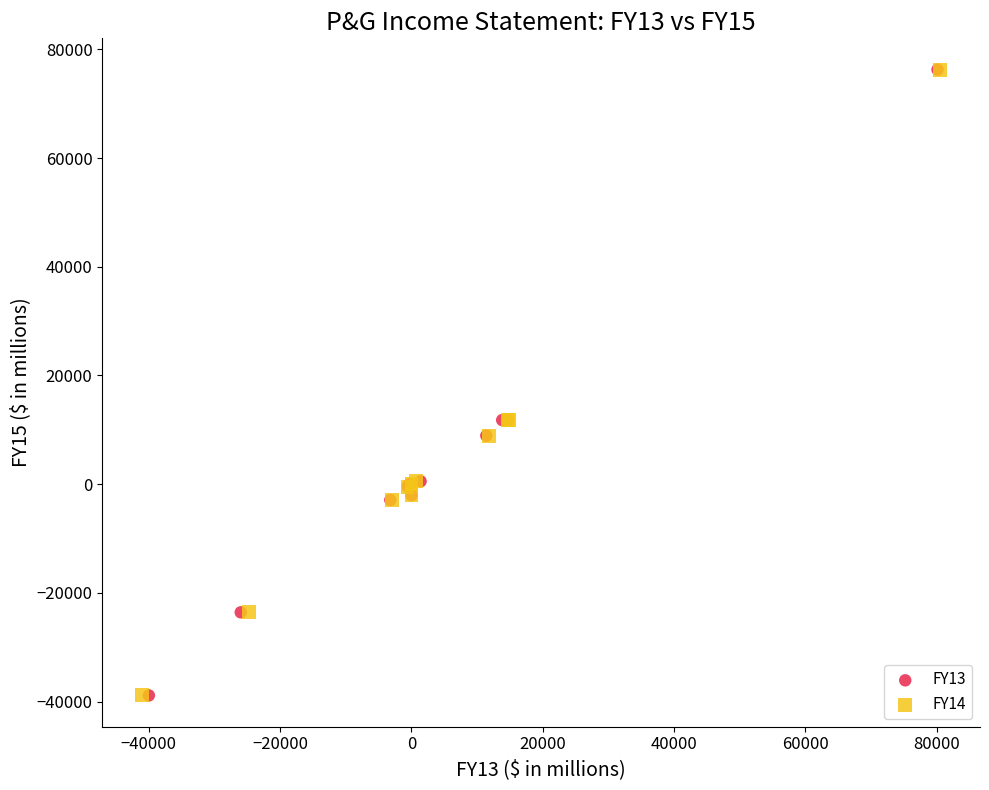

What are all the series names shown in the legend?

FY13, FY14